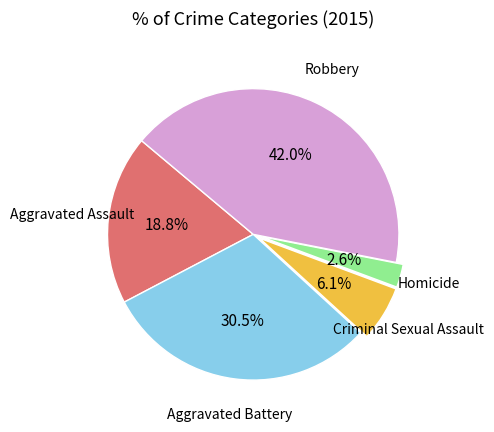

Does any single category account for the majority?

No